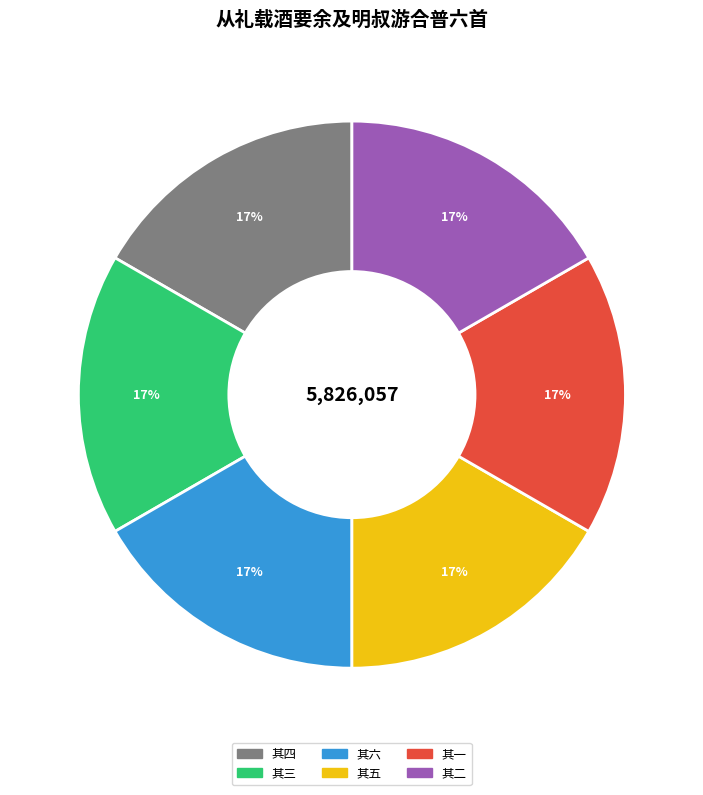

Is there a majority slice in this chart?

No